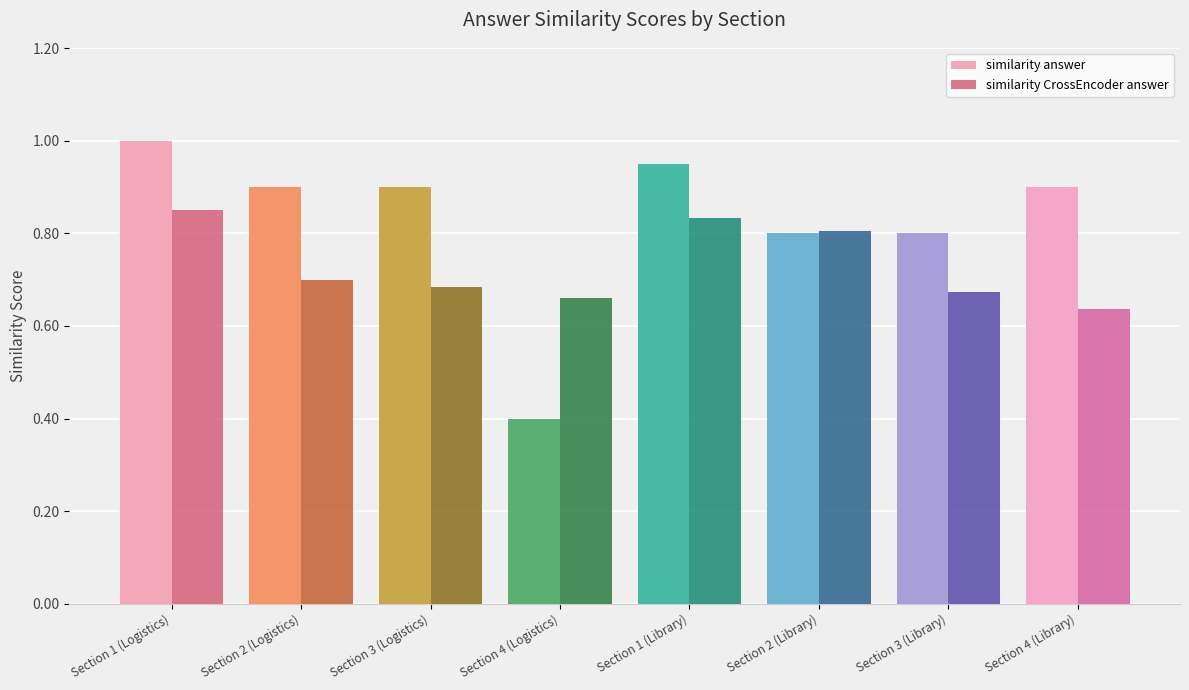

Is the value of similarity CrossEncoder answer at Section 2 (Logistics) greater than the value of similarity answer at Section 1 (Logistics)?

No